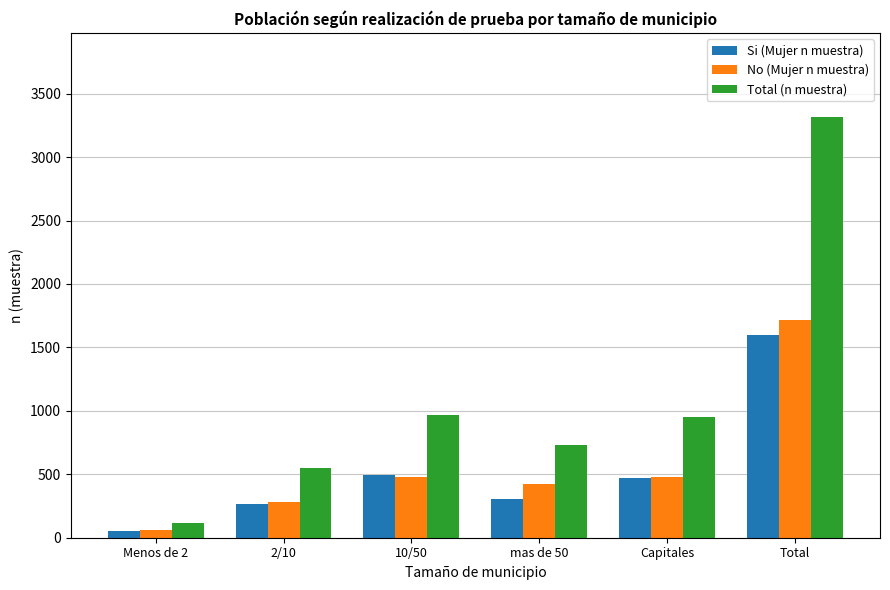

At which category does the chart reach its minimum across all series?

Menos de 2